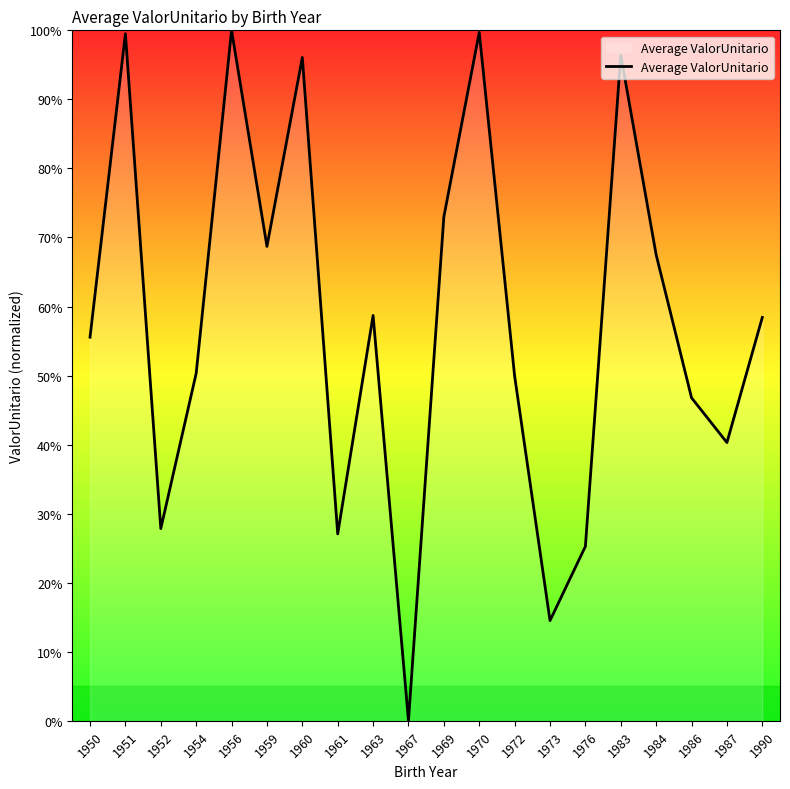

Is this an area chart (filled region under the line)?

No